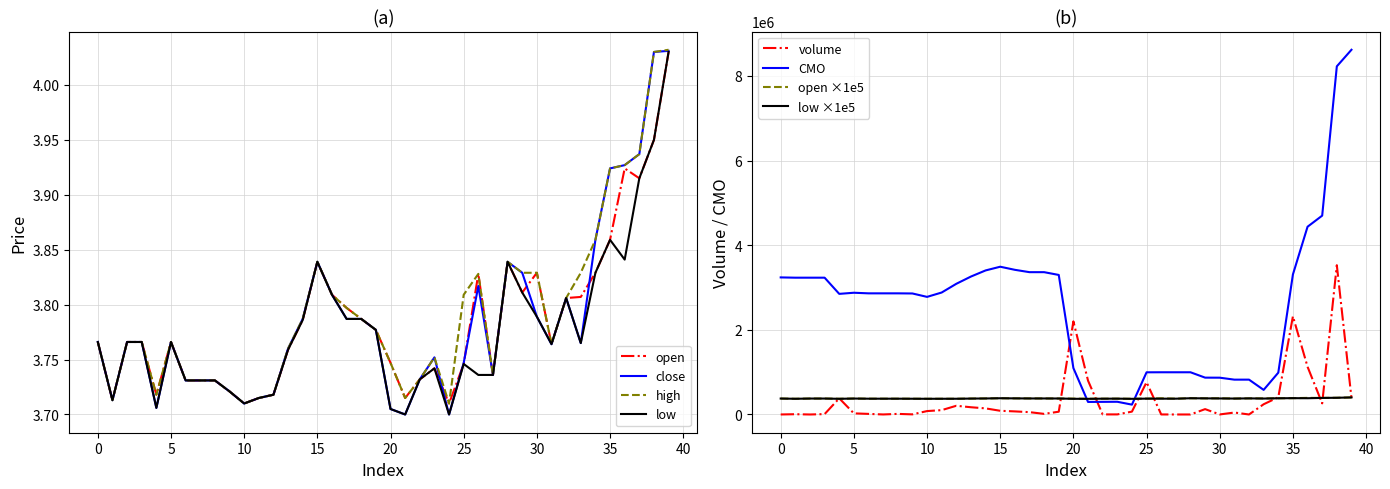

What is the sum of the low values at 31 and 12?

7.5